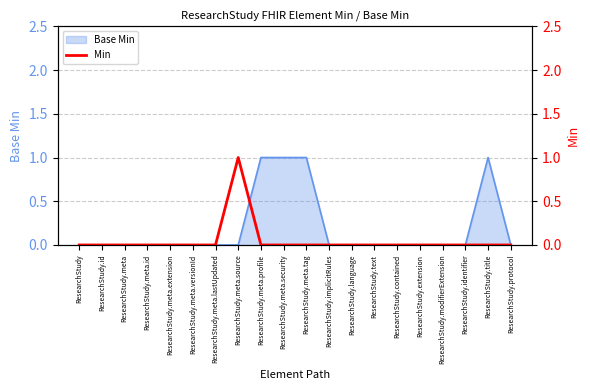

The chart shows a value of 0 at ResearchStudy.meta.extension. True or false?

True